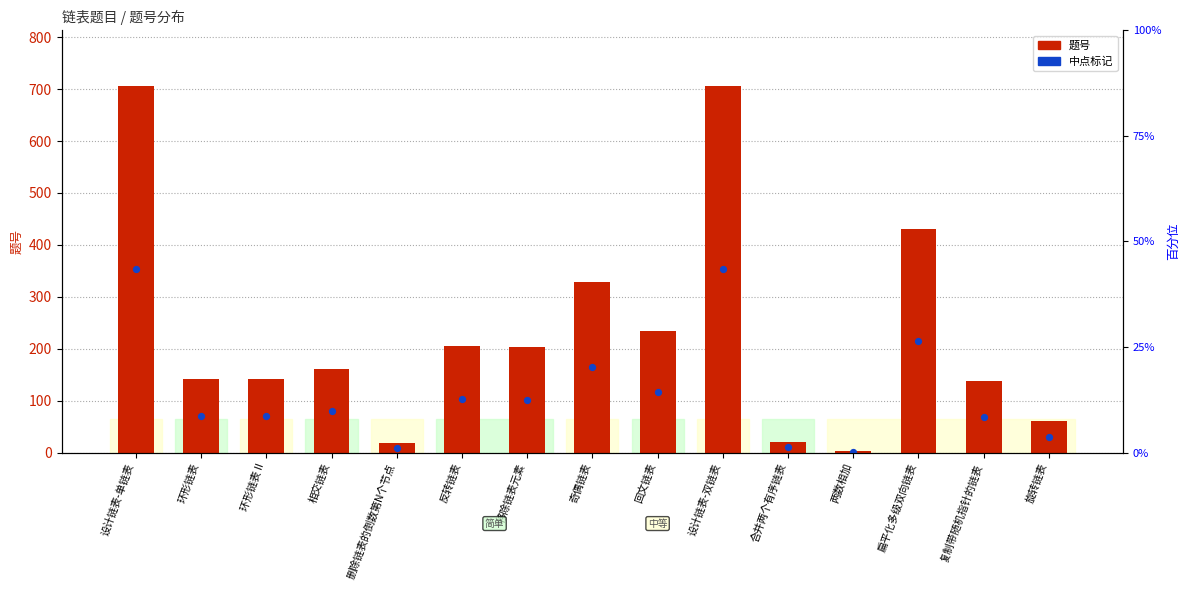

Which series reaches the minimum Y coordinate?

中点标记